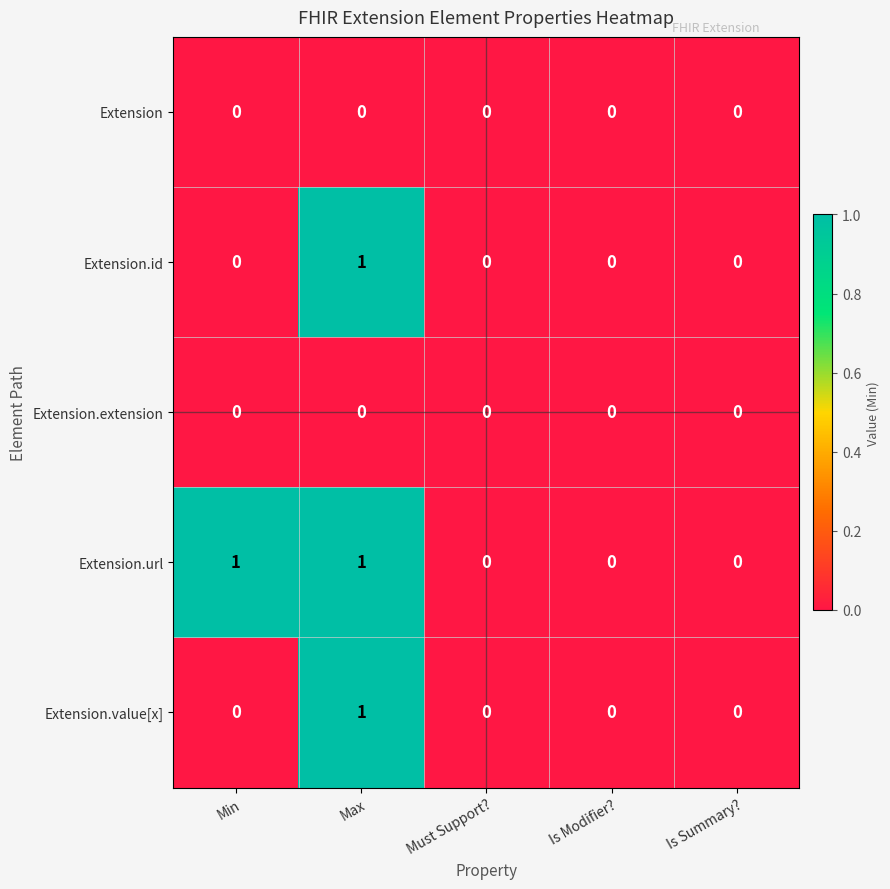

Which series has the largest total across all categories?

Extension.url